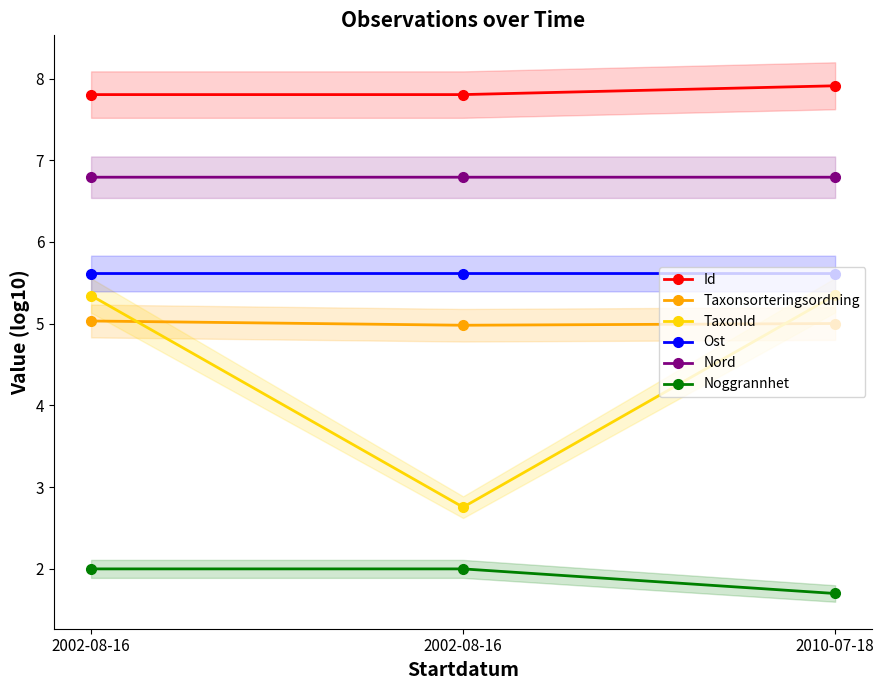

Count the number of categories in the chart.

3